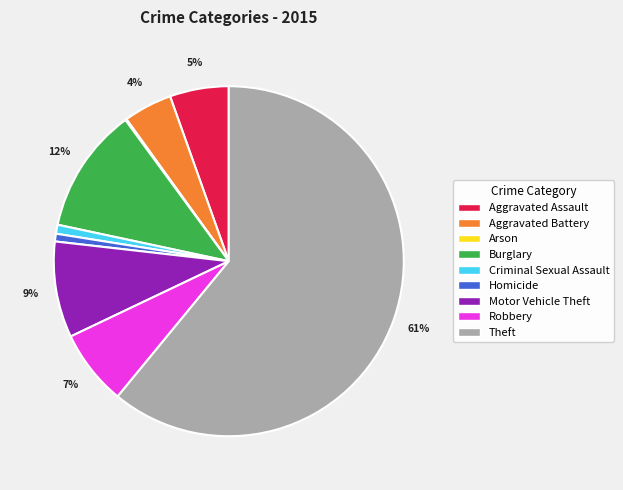

Approximately how many times larger is the value at Robbery compared to Burglary?

0.6